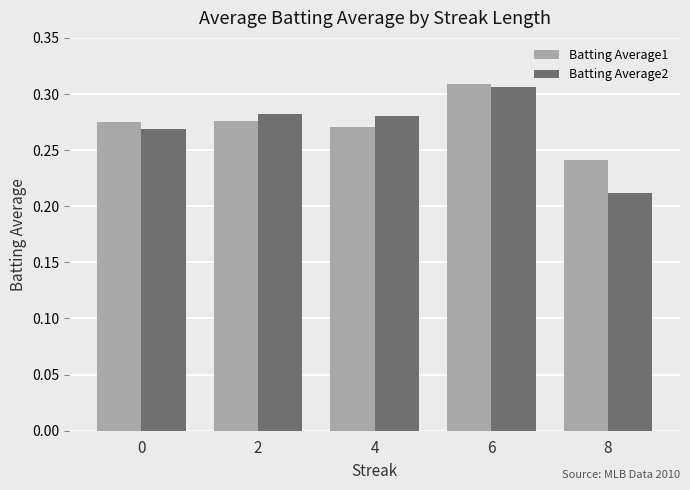

What is the sum of the Batting Average2 values at 2 and 8?

0.5